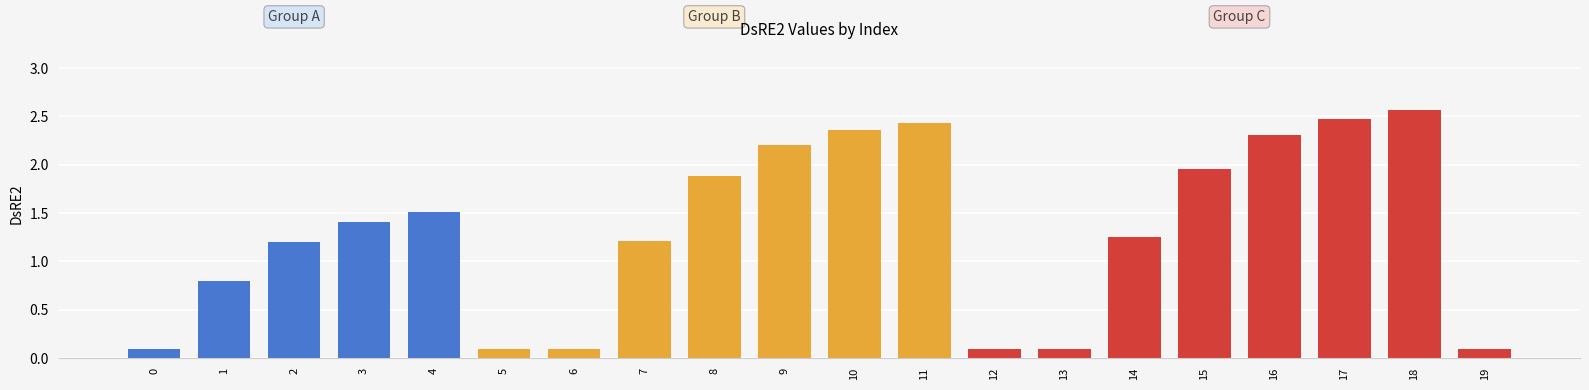

How many bars are there in total?

20